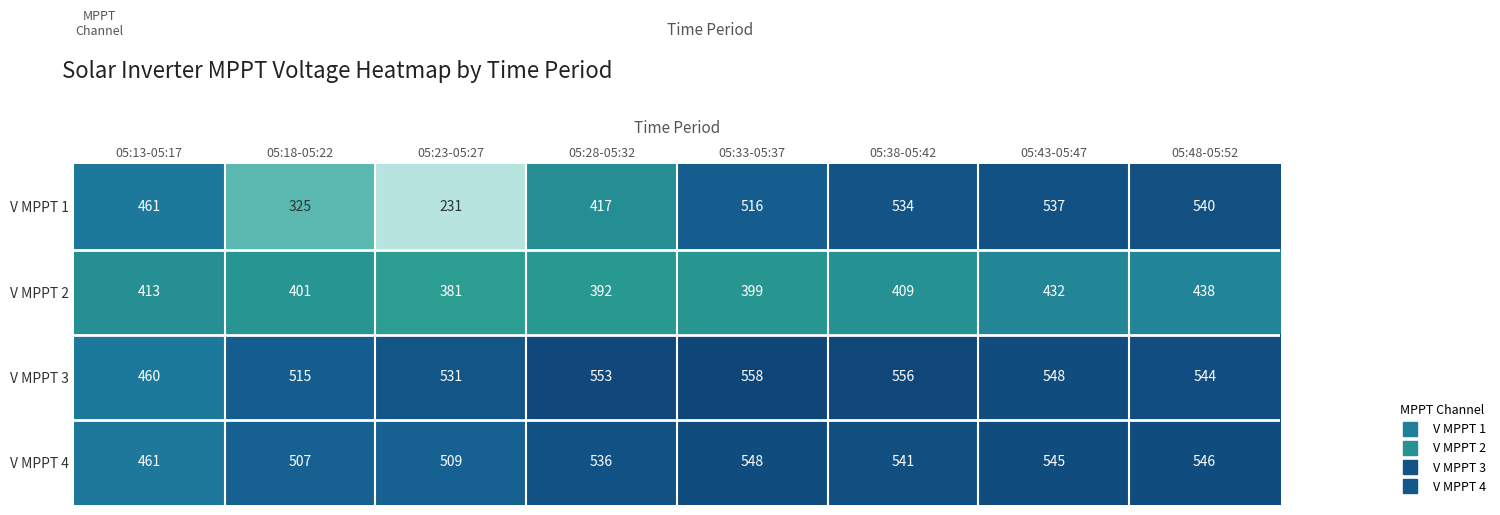

Which series has the largest total across all categories?

V MPPT 3